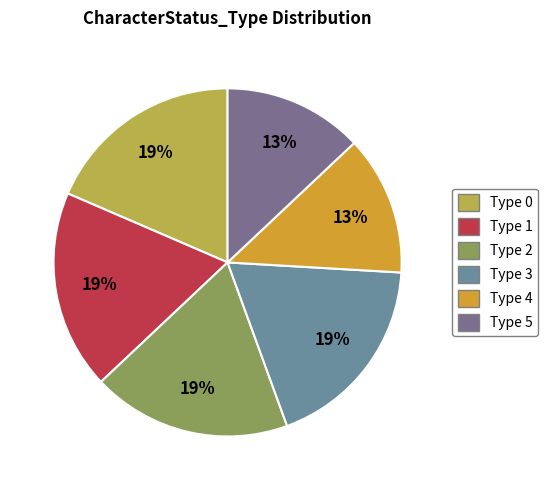

To the nearest percent, what is the average slice percentage?

17%